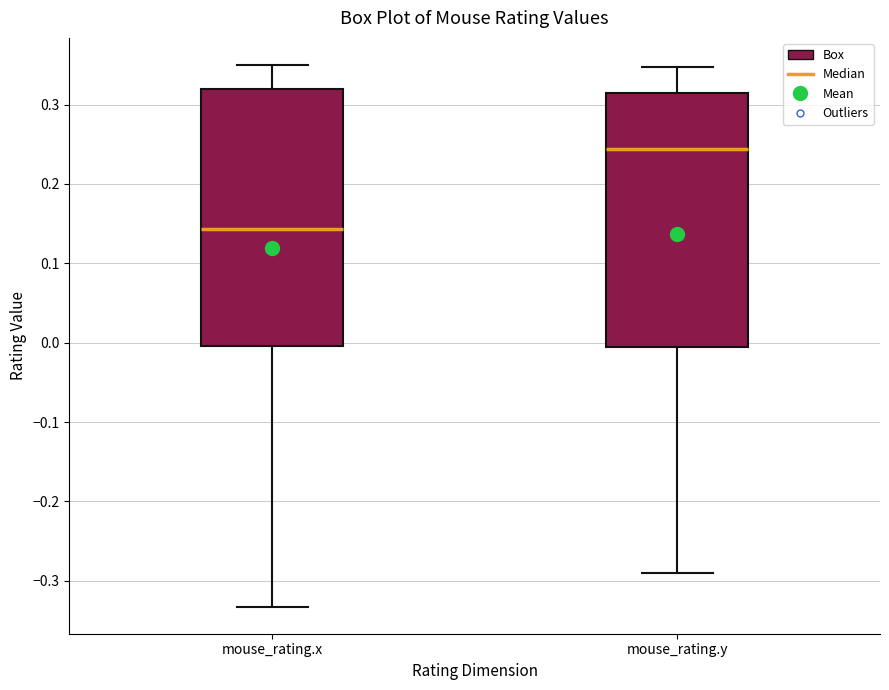

Which box has the lowest median line?

mouse_rating.x